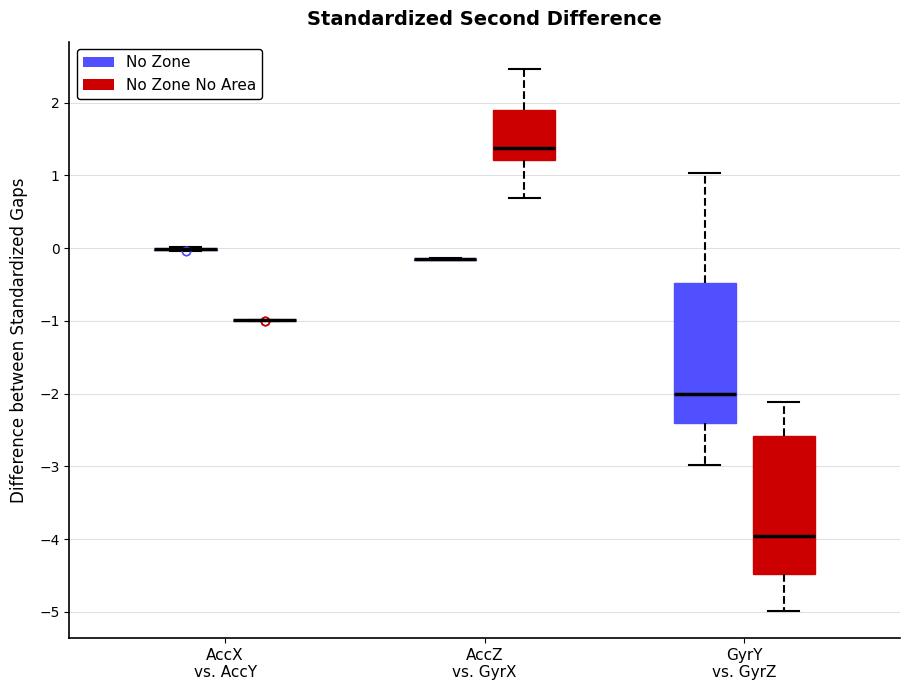

Reading left to right, transcribe this box plot: for each box, give where its median line is, the range the box spans, and where its two whiskers end, as read against the y-axis. The values are not printed on the chart, so give them approximately, as read against the axis.

AccX vs. AccY (No Zone): box collapsed to a line at 0.0, whiskers 0.0 to 0.0
AccX vs. AccY (No Zone No Area): box collapsed to a line at -1.0, whiskers -1.0 to -1.0
AccZ vs. GyrX (No Zone): box collapsed to a line at -0.2, whiskers -0.2 to -0.1
AccZ vs. GyrX (No Zone No Area): median 1.4, box 1.2 to 1.9, whiskers 0.7 to 2.5
GyrY vs. GyrZ (No Zone): median -2.0, box -2.4 to -0.5, whiskers -3.0 to 1.0
GyrY vs. GyrZ (No Zone No Area): median -4.0, box -4.5 to -2.6, whiskers -5.0 to -2.1